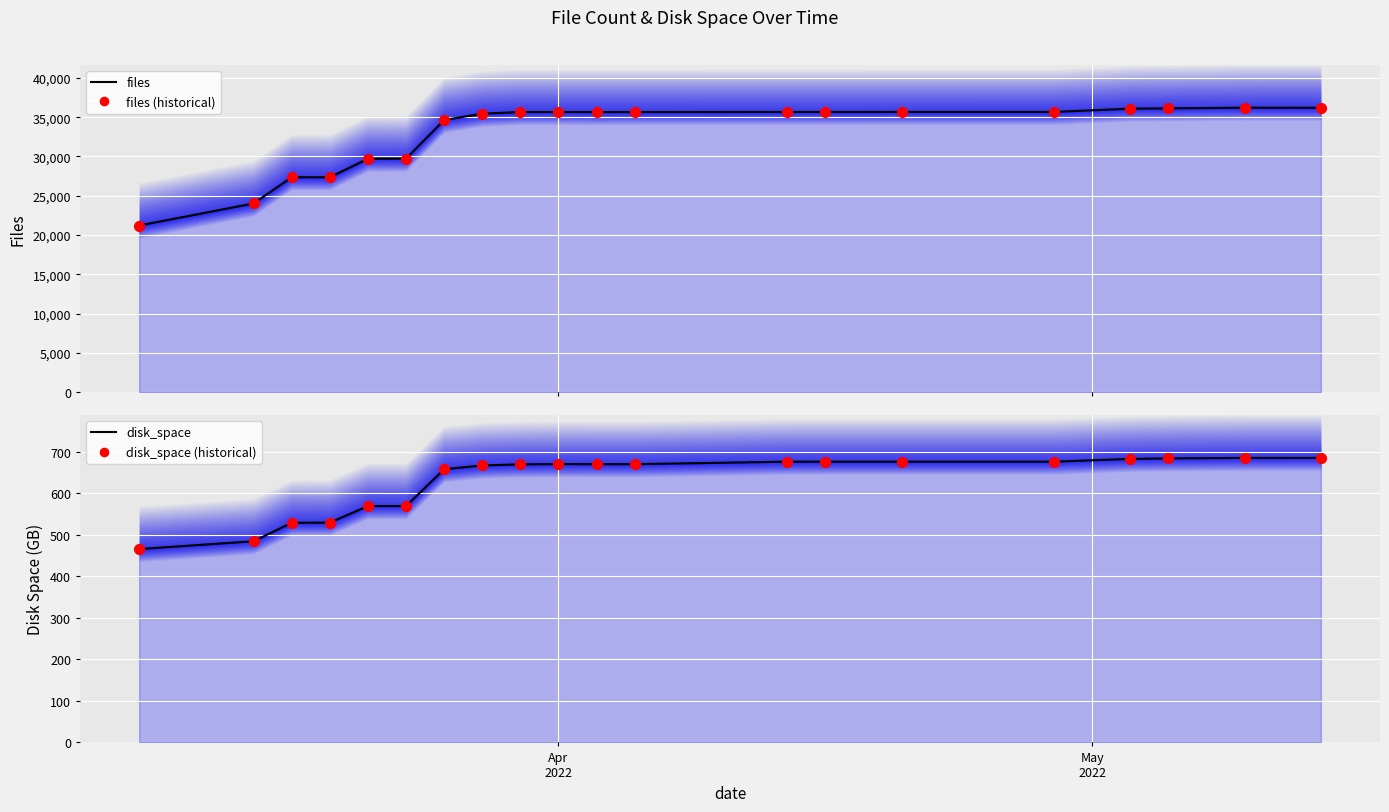

Which series reaches the minimum Y coordinate?

disk_space